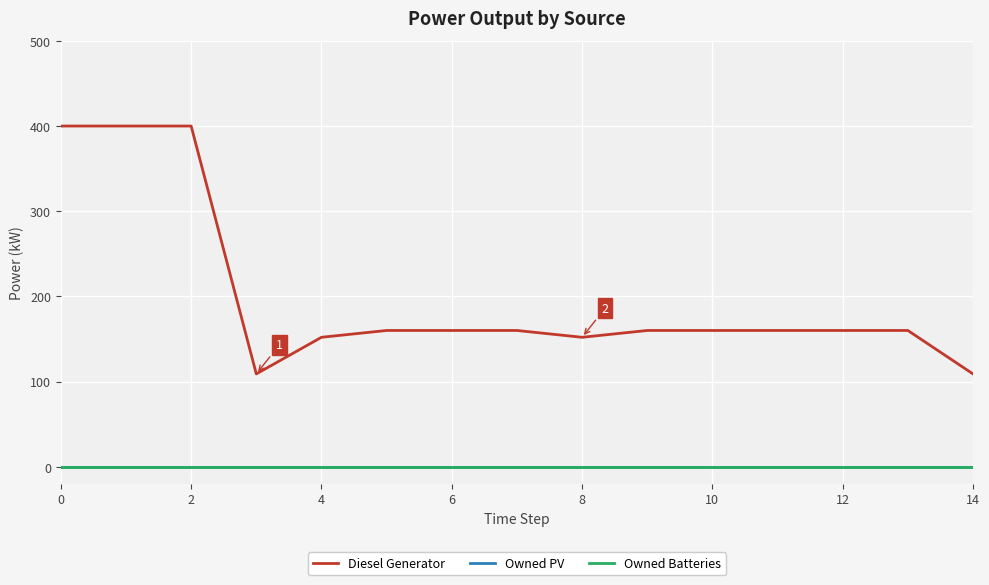

True or false: Diesel Generator and Owned Batteries cross at least once.

False